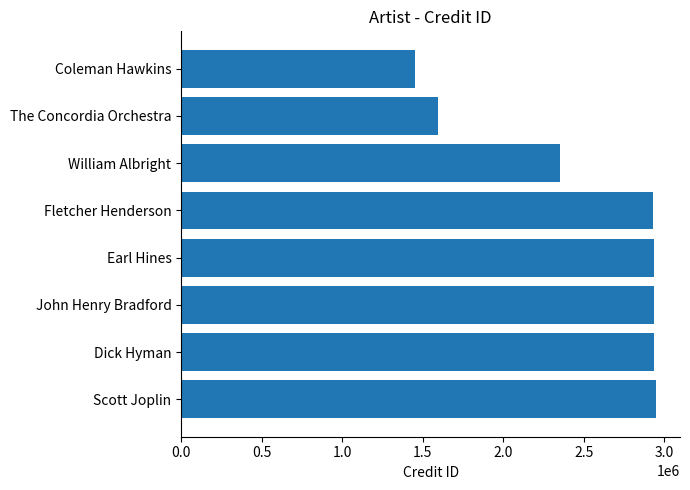

Which has a higher value, The Concordia Orchestra or William Albright?

William Albright